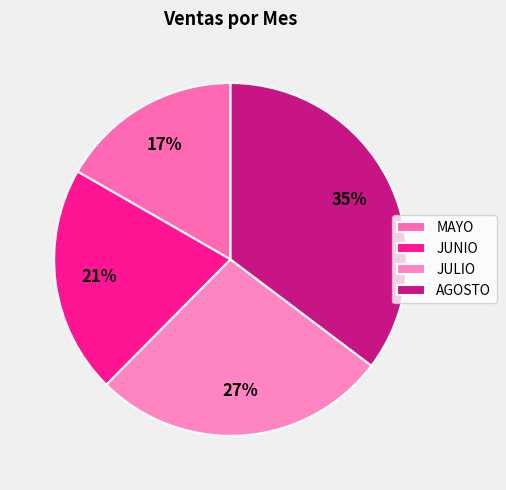

What is the ratio of the value at MAYO to the value at JULIO?

0.6